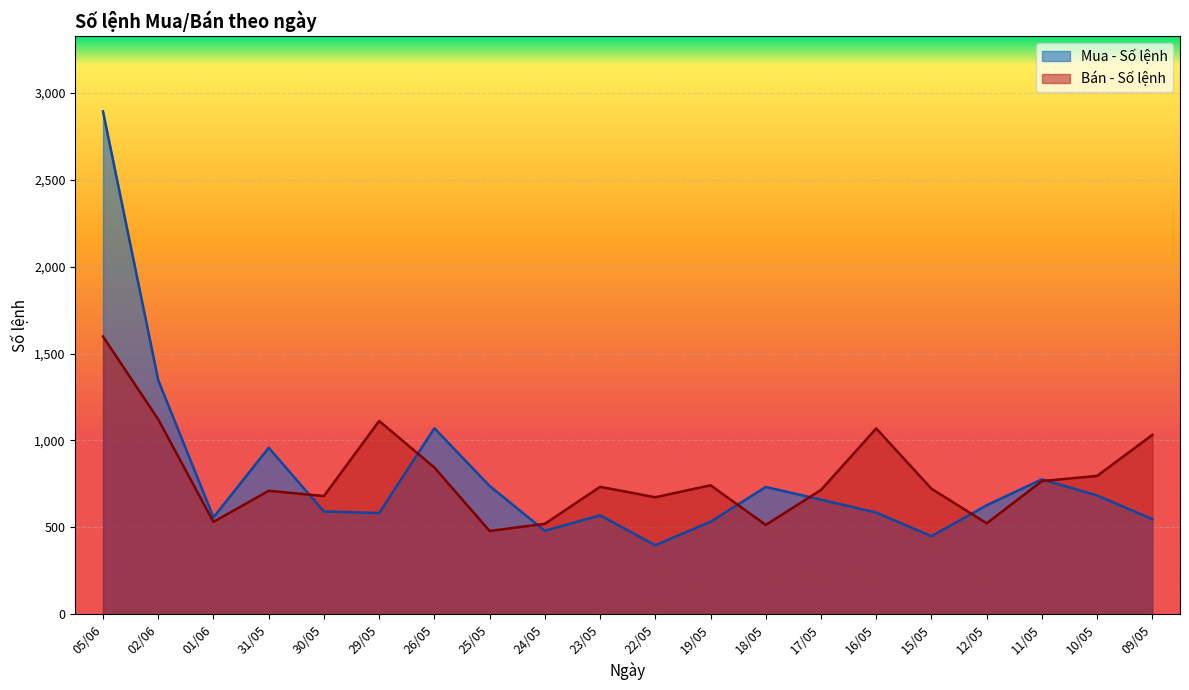

True or false: Bán - Số lệnh and Mua - Số lệnh cross at least once.

True